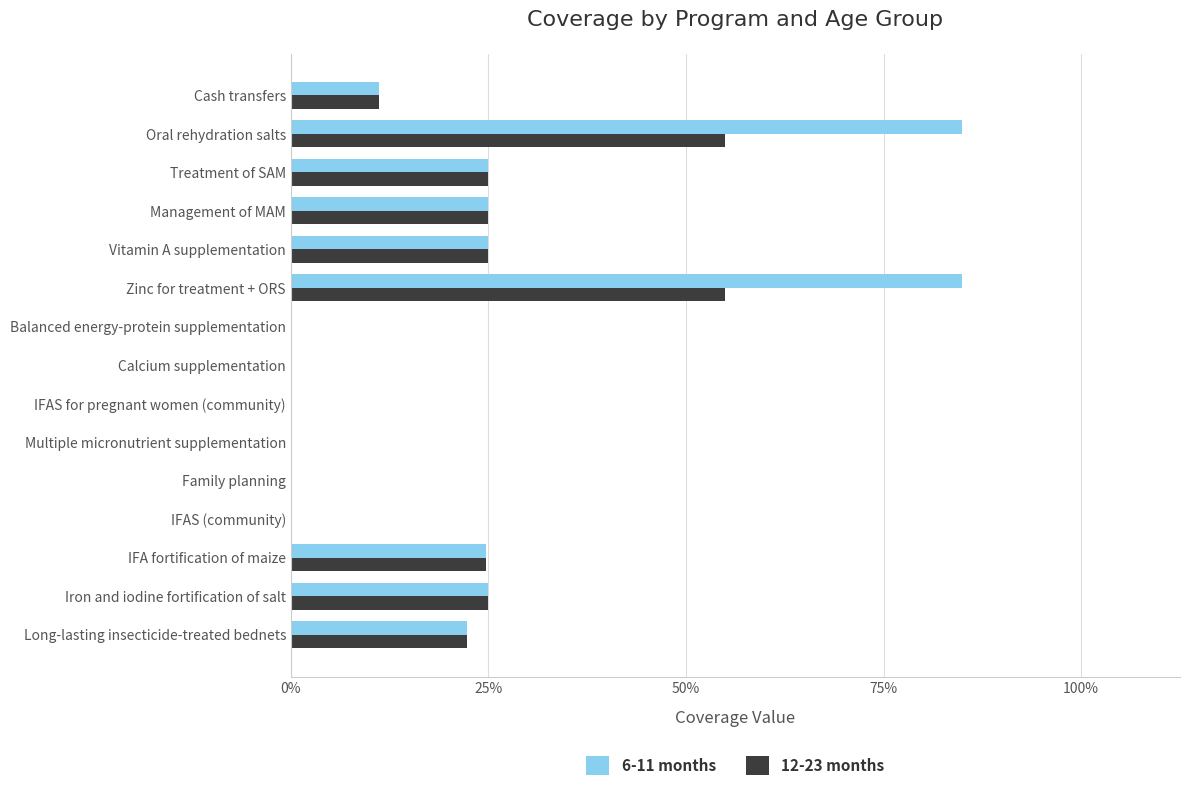

What are all the series names shown in the legend?

6-11 months, 12-23 months